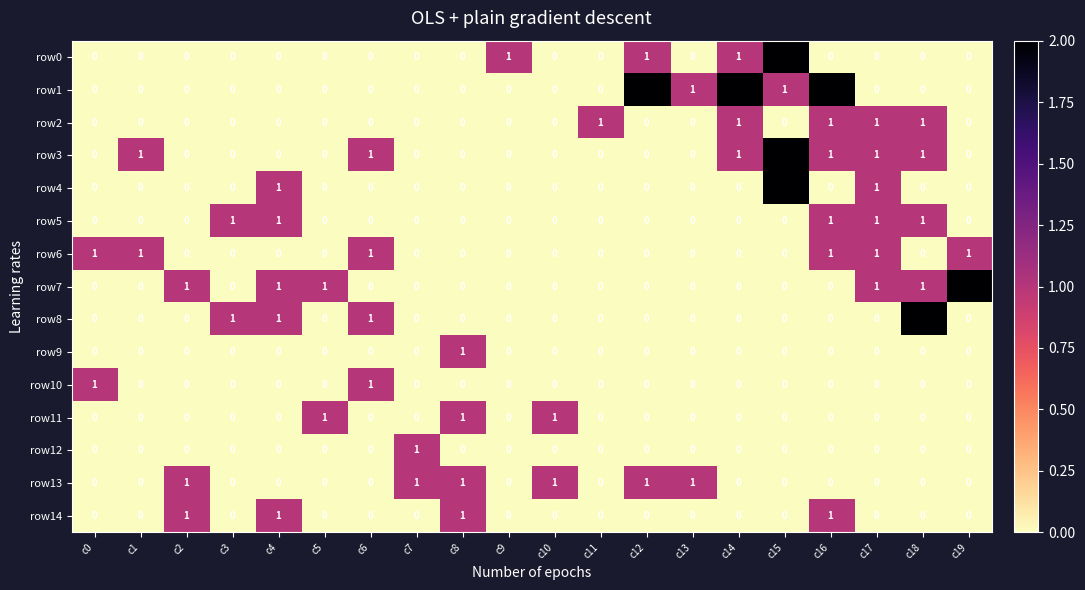

The row2 series shows 0 at c0. True or false?

True